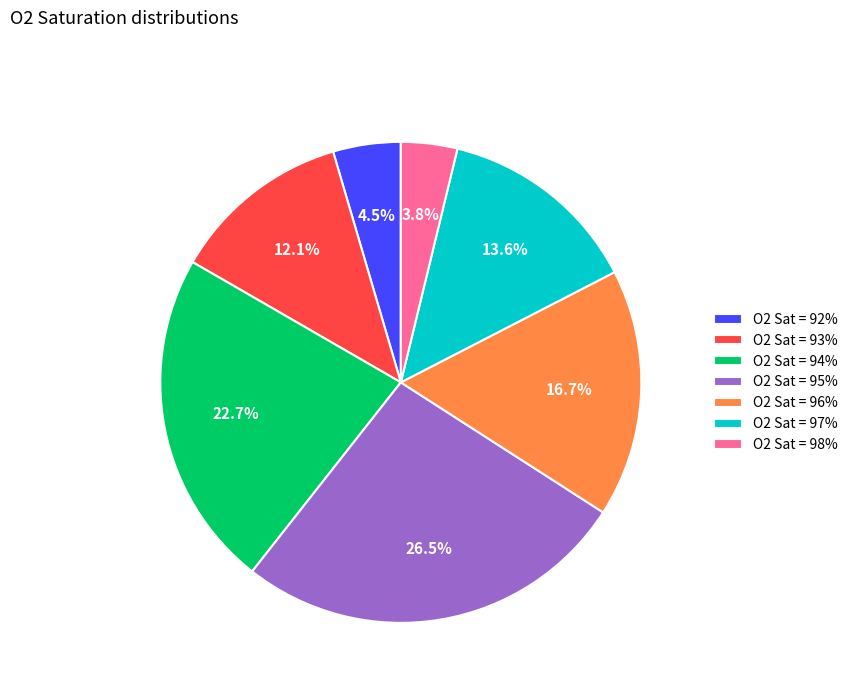

Rank the categories by value from highest to lowest.

O2 Sat = 95%, O2 Sat = 94%, O2 Sat = 96%, O2 Sat = 97%, O2 Sat = 93%, O2 Sat = 92%, O2 Sat = 98%